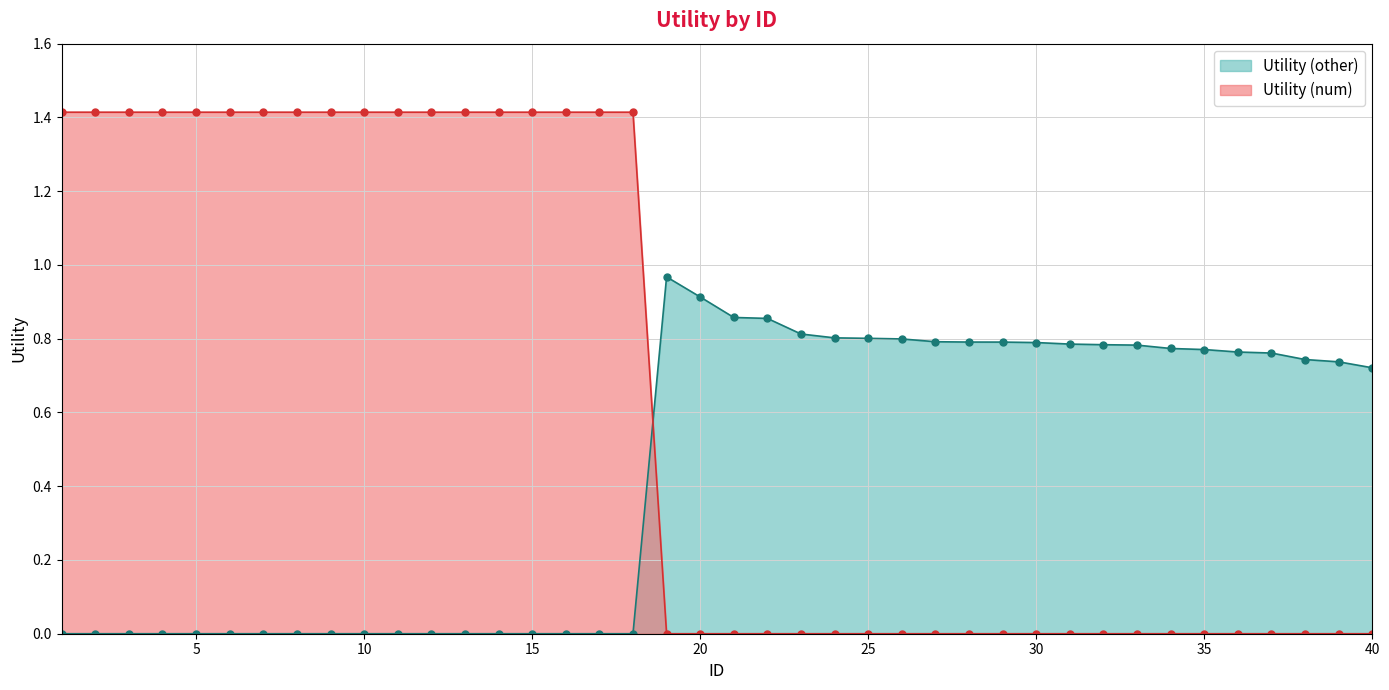

Reading left to right, list all the values displayed in this chart.

Utility (num): 1.4	1.4	1.4	1.4	1.4	1.4	1.4	1.4	1.4	1.4	1.4	1.4	1.4	1.4	1.4	1.4	1.4	1.4	0.0	0.0	0.0	0.0	0.0	0.0	0.0	0.0	0.0	0.0	0.0	0.0	0.0	0.0	0.0	0.0	0.0	0.0	0.0	0.0	0.0	0.0
Utility (other): 0.0	0.0	0.0	0.0	0.0	0.0	0.0	0.0	0.0	0.0	0.0	0.0	0.0	0.0	0.0	0.0	0.0	0.0	1.0	0.9	0.9	0.9	0.8	0.8	0.8	0.8	0.8	0.8	0.8	0.8	0.8	0.8	0.8	0.8	0.8	0.8	0.8	0.7	0.7	0.7